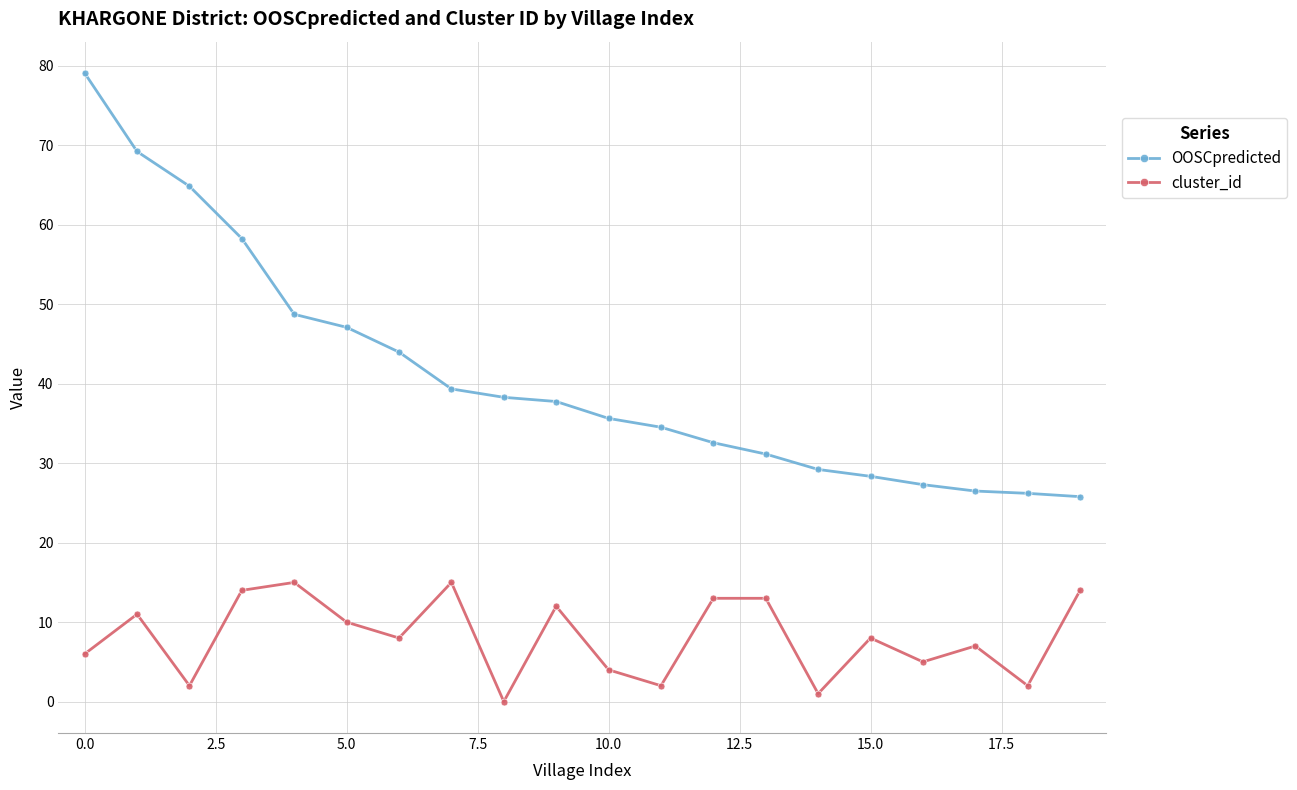

What is the sum of all cluster_id values?

162.0